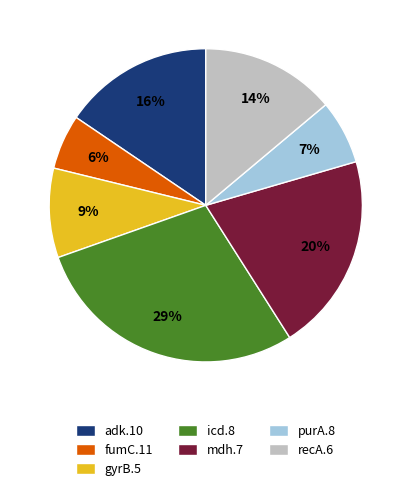

Which slice is the largest?

icd.8